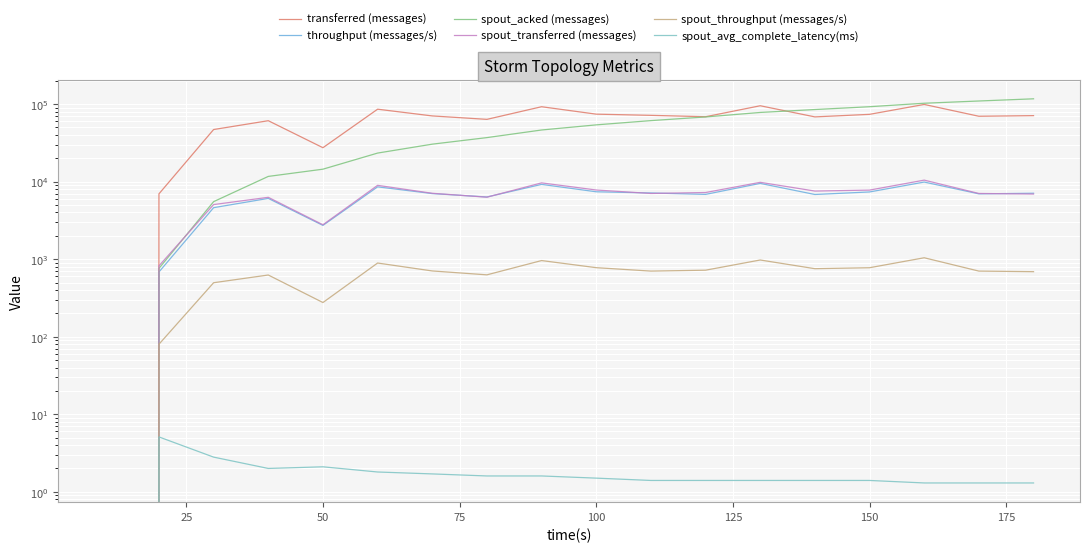

True or false: spout_avg_complete_latency(ms) has more than 2 points higher than both neighbors.

False